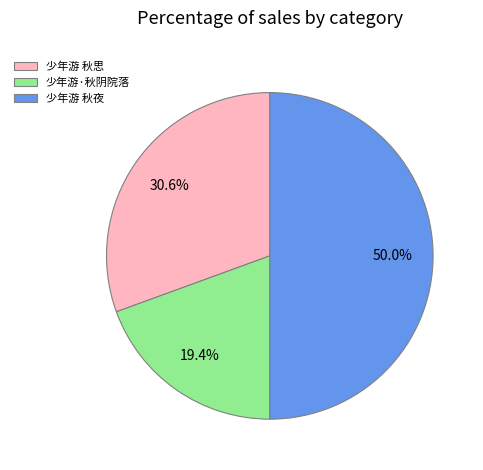

The 少年游·秋阴院落 slice represents 7% of the pie. True or false?

False